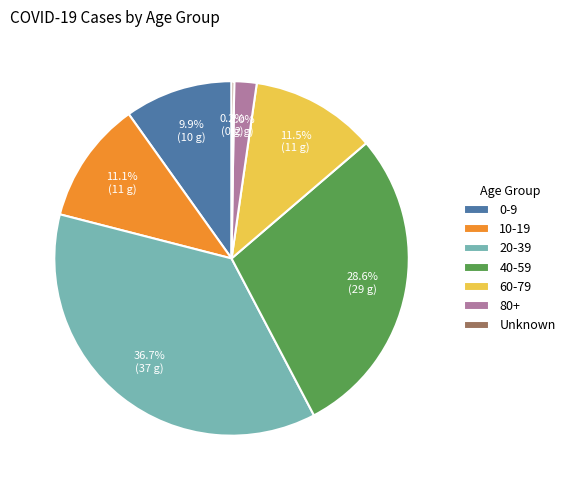

What is the ratio of the value at 60-79 to the value at 10-19?

1.0